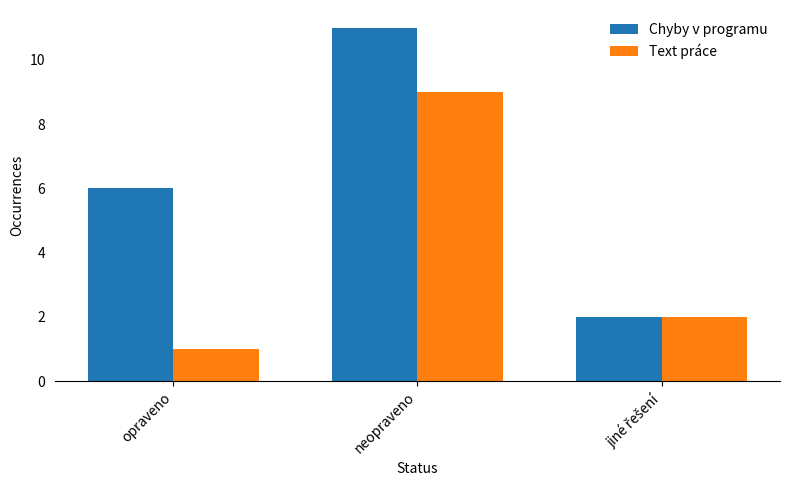

How many bars are there in each group?

2